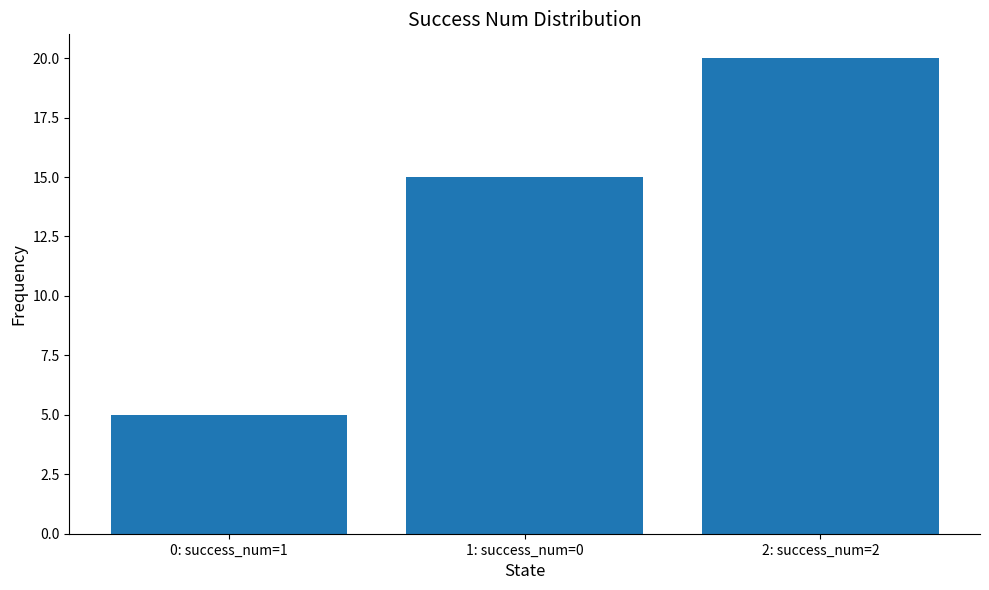

How many bars are there in total?

3